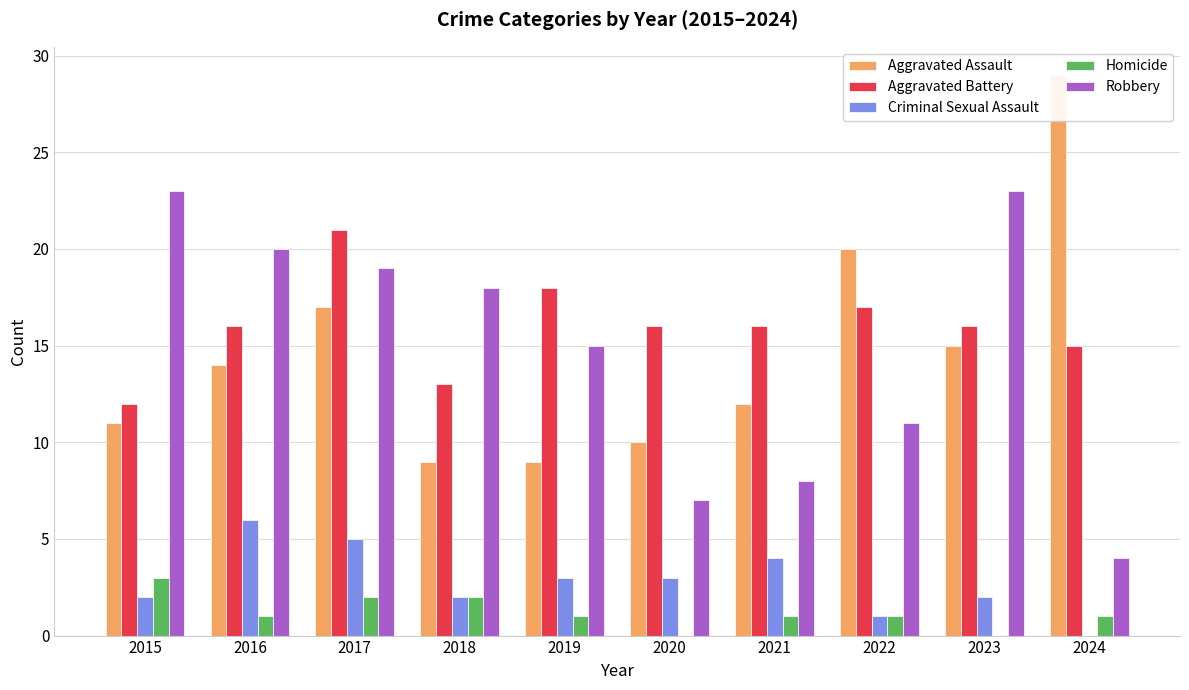

What is the difference between the Homicide values at 2023 and 2017?

2